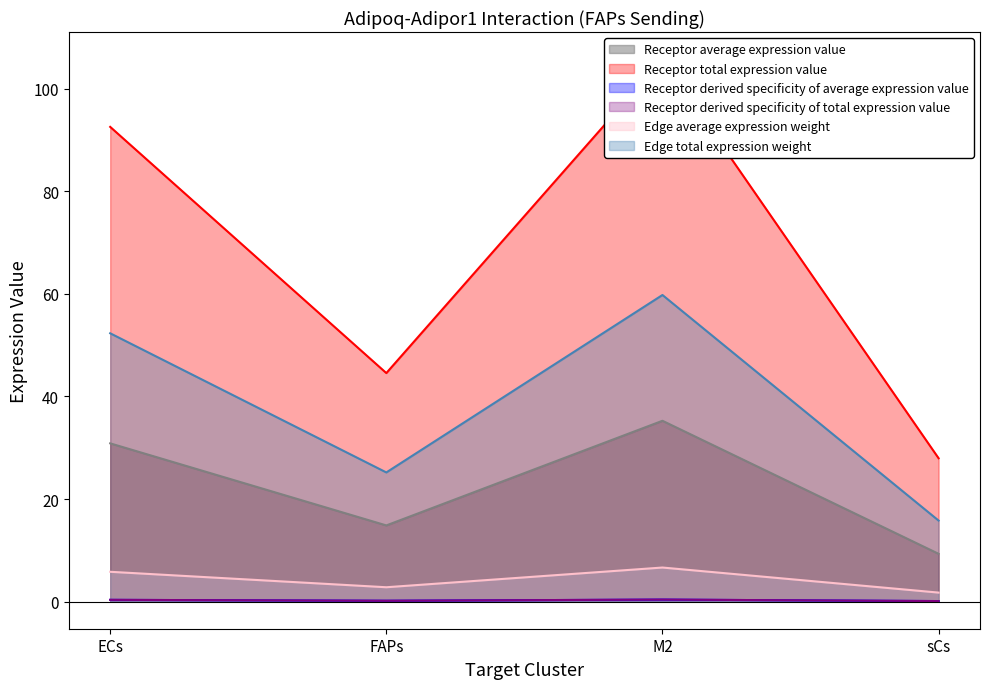

Rank the categories by Edge average expression weight value from highest to lowest.

M2, ECs, FAPs, sCs